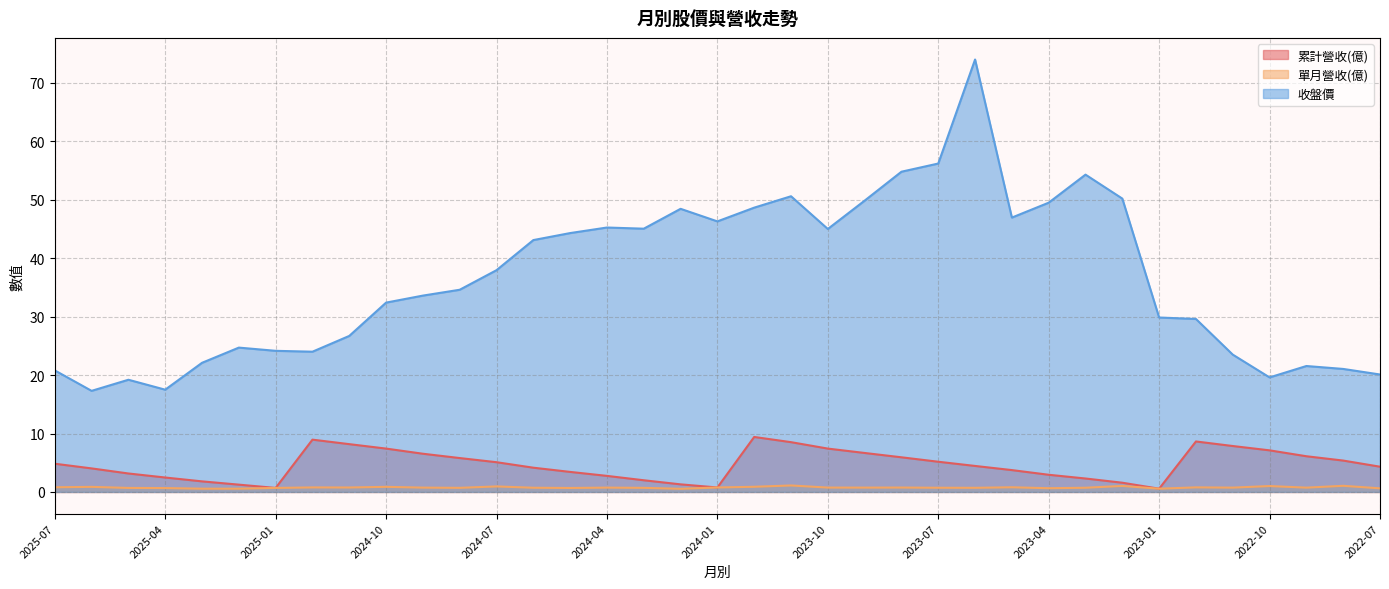

Reading left to right, list all the values displayed in this chart.

累計營收(億): 2025-07=4.8	2025-06=4.0	2025-05=3.2	2025-04=2.5	2025-03=1.8	2025-02=1.2	2025-01=0.7	2024-12=8.9	2024-11=8.2	2024-10=7.4	2024-09=6.5	2024-08=5.8	2024-07=5.1	2024-06=4.2	2024-05=3.4	2024-04=2.8	2024-03=2.0	2024-02=1.3	2024-01=0.8	2023-12=9.4	2023-11=8.5	2023-10=7.4	2023-09=6.7	2023-08=5.9	2023-07=5.2	2023-06=4.5	2023-05=3.7	2023-04=2.9	2023-03=2.3	2023-02=1.6	2023-01=0.6	2022-12=8.6	2022-11=7.9	2022-10=7.1	2022-09=6.1	2022-08=5.4	2022-07=4.3
單月營收(億): 2025-07=0.8	2025-06=0.9	2025-05=0.7	2025-04=0.7	2025-03=0.6	2025-02=0.6	2025-01=0.7	2024-12=0.8	2024-11=0.8	2024-10=0.9	2024-09=0.7	2024-08=0.7	2024-07=0.9	2024-06=0.7	2024-05=0.7	2024-04=0.7	2024-03=0.7	2024-02=0.5	2024-01=0.8	2023-12=0.9	2023-11=1.1	2023-10=0.7	2023-09=0.7	2023-08=0.8	2023-07=0.7	2023-06=0.7	2023-05=0.8	2023-04=0.6	2023-03=0.7	2023-02=1.0	2023-01=0.6	2022-12=0.8	2022-11=0.7	2022-10=1.0	2022-09=0.7	2022-08=1.1	2022-07=0.6
收盤價: 2025-07=20.8	2025-06=17.3	2025-05=19.2	2025-04=17.5	2025-03=22.1	2025-02=24.7	2025-01=24.1	2024-12=24.0	2024-11=26.7	2024-10=32.4	2024-09=33.6	2024-08=34.6	2024-07=38.0	2024-06=43.1	2024-05=44.3	2024-04=45.2	2024-03=45.0	2024-02=48.5	2024-01=46.3	2023-12=48.6	2023-11=50.6	2023-10=45.0	2023-09=49.9	2023-08=54.8	2023-07=56.2	2023-06=74.0	2023-05=47.0	2023-04=49.5	2023-03=54.3	2023-02=50.2	2023-01=29.9	2022-12=29.6	2022-11=23.5	2022-10=19.6	2022-09=21.6	2022-08=21.1	2022-07=20.1